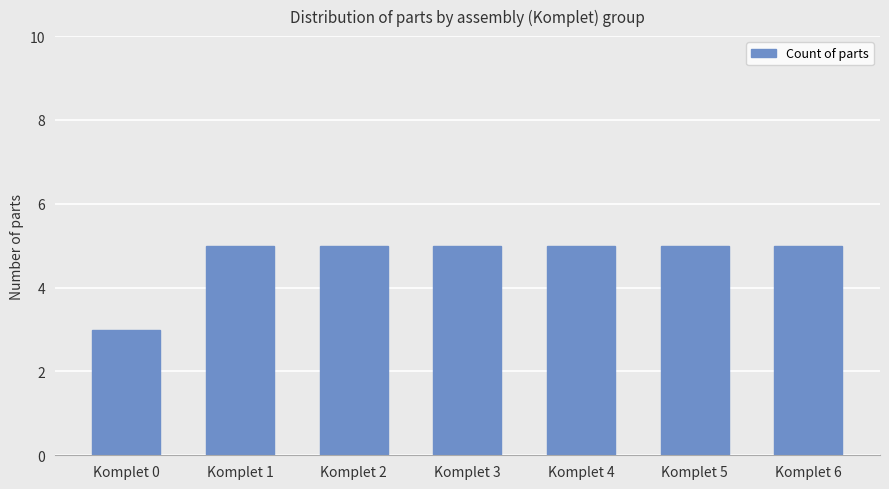

What is the change in value from Komplet 0 to Komplet 1?

+2